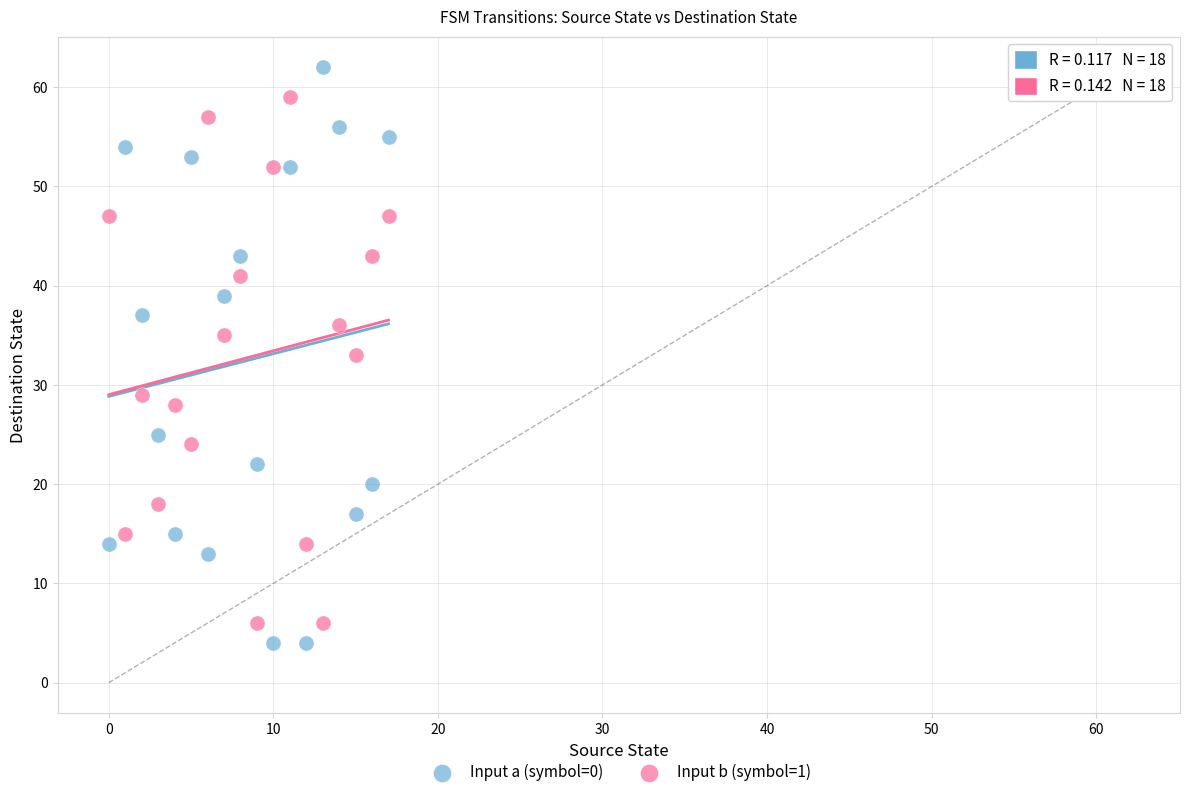

What are all the series names shown in the legend?

Input a (symbol=0), Input b (symbol=1)